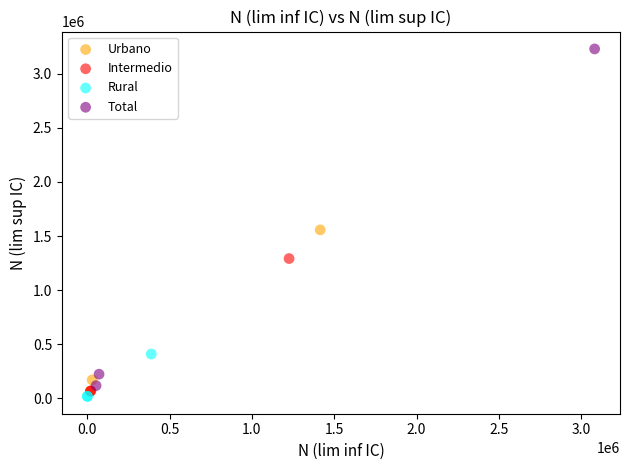

What are all the series names shown in the legend?

Urbano, Intermedio, Rural, Total